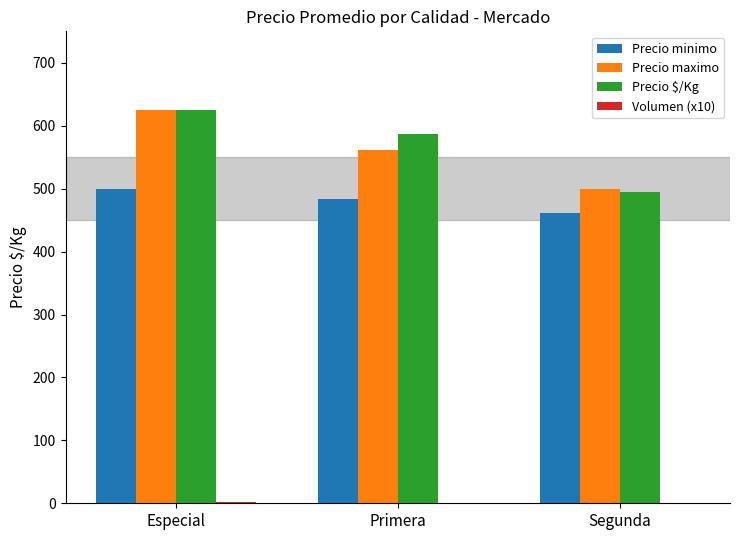

What is the sum of all Precio $/Kg values?

1706.2